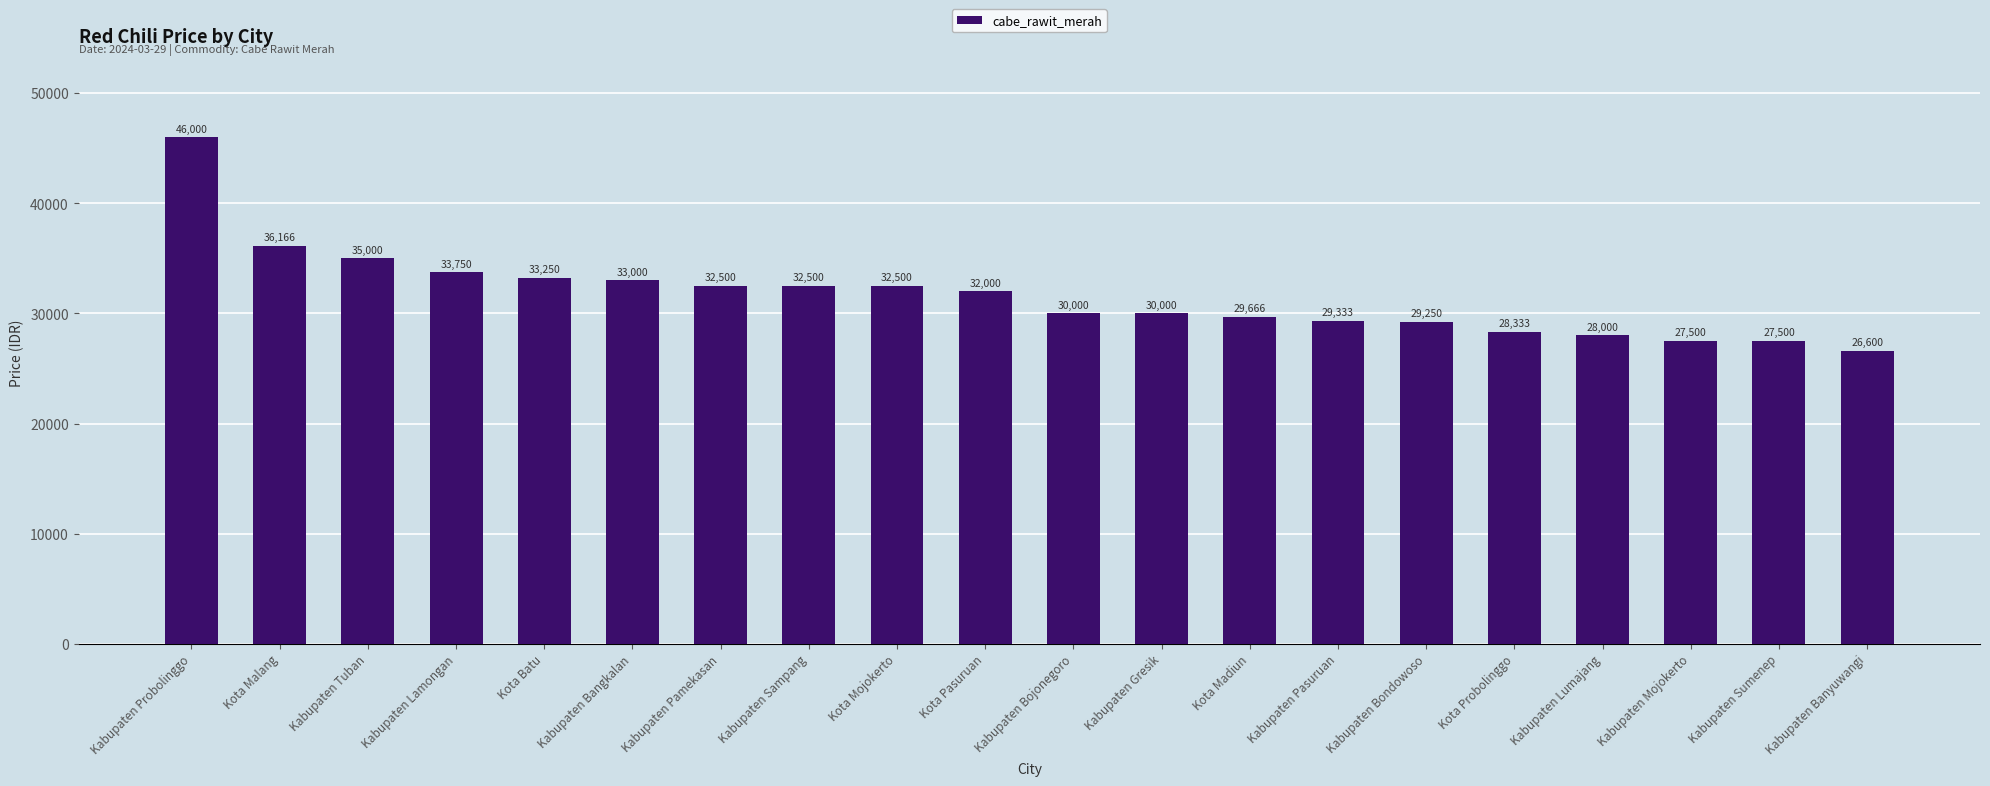

What is the smallest value displayed?

26600